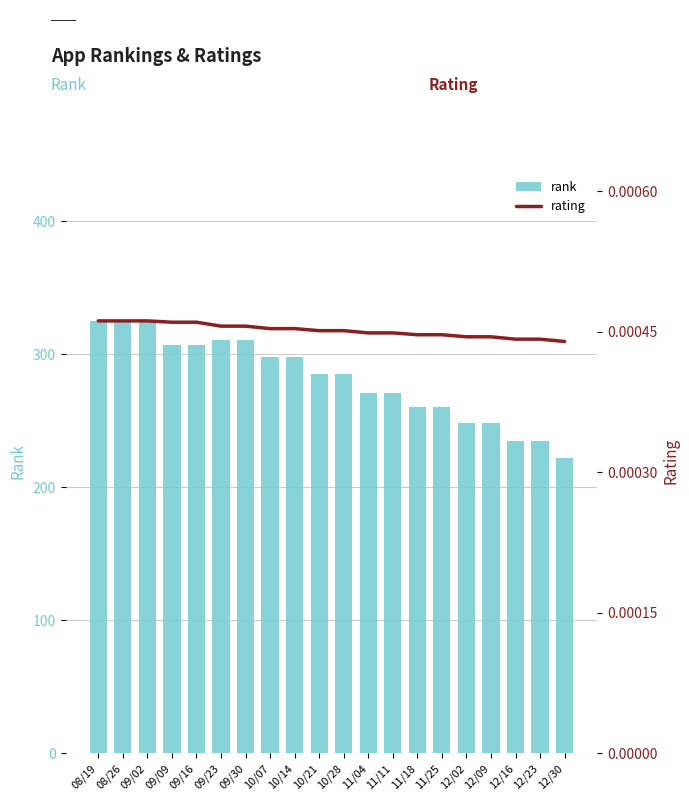

Reading right to left, what are all the values shown in this chart?

rank: 12/30=222.0	12/23=235.0	12/16=235.0	12/09=248.0	12/02=248.0	11/25=260.0	11/18=260.0	11/11=271.0	11/04=271.0	10/28=285.0	10/21=285.0	10/14=298.0	10/07=298.0	09/30=311.0	09/23=311.0	09/16=307.0	09/09=307.0	09/02=325.0	08/26=325.0	08/19=325.0
rating: 12/30=0.0	12/23=0.0	12/16=0.0	12/09=0.0	12/02=0.0	11/25=0.0	11/18=0.0	11/11=0.0	11/04=0.0	10/28=0.0	10/21=0.0	10/14=0.0	10/07=0.0	09/30=0.0	09/23=0.0	09/16=0.0	09/09=0.0	09/02=0.0	08/26=0.0	08/19=0.0